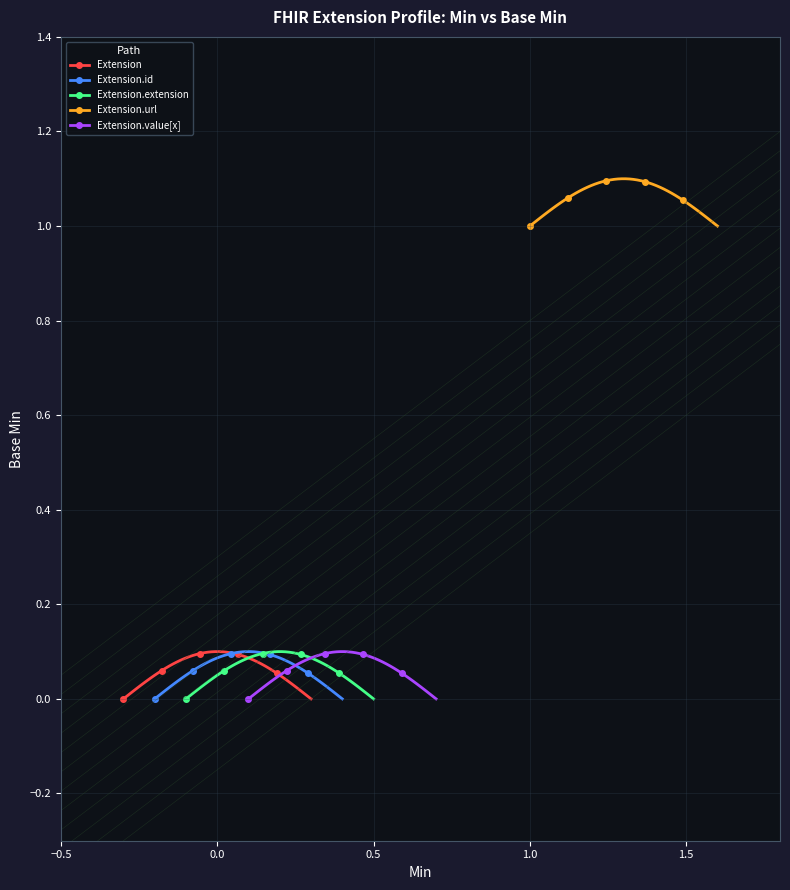

Rank the categories by value from lowest to highest.

Extension, Extension.id, Extension.extension, Extension.value[x], Extension.url